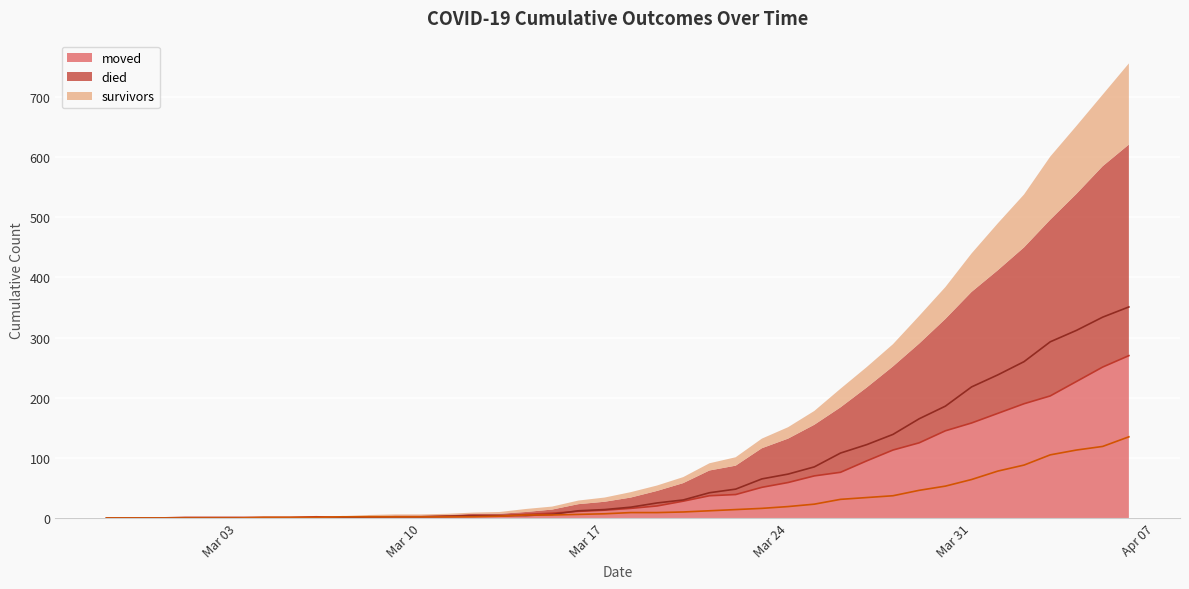

Which series changed the most between 2020-03-21 and 2020-03-29?

died